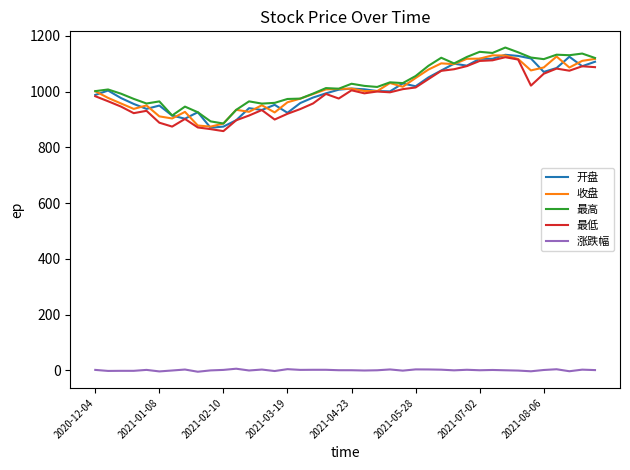

What is the minimum value for 最低?

858.0